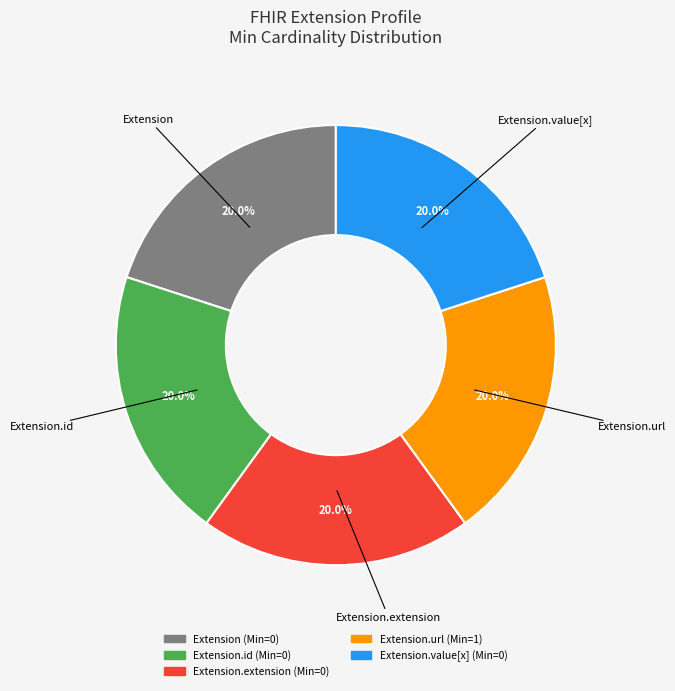

To the nearest percent, what is the average slice percentage?

20%